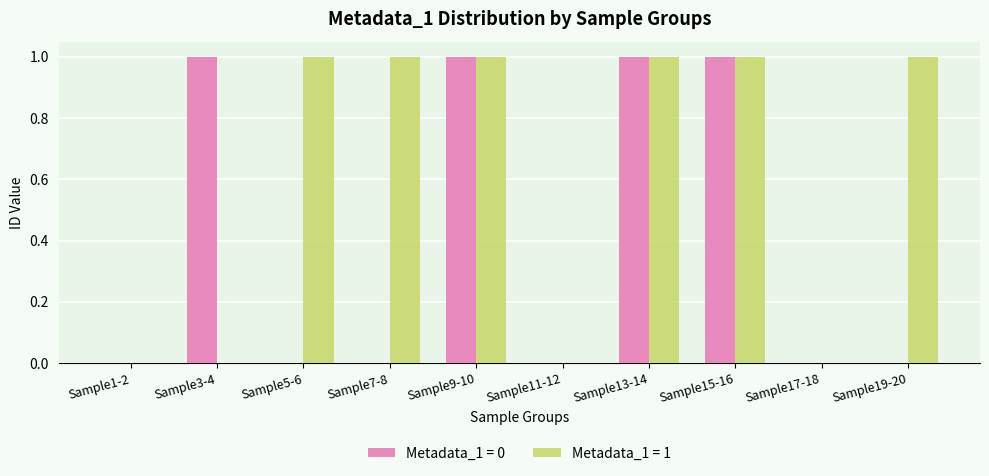

Between Sample15-16 and Sample19-20, which series saw the biggest shift?

Metadata_1 = 0